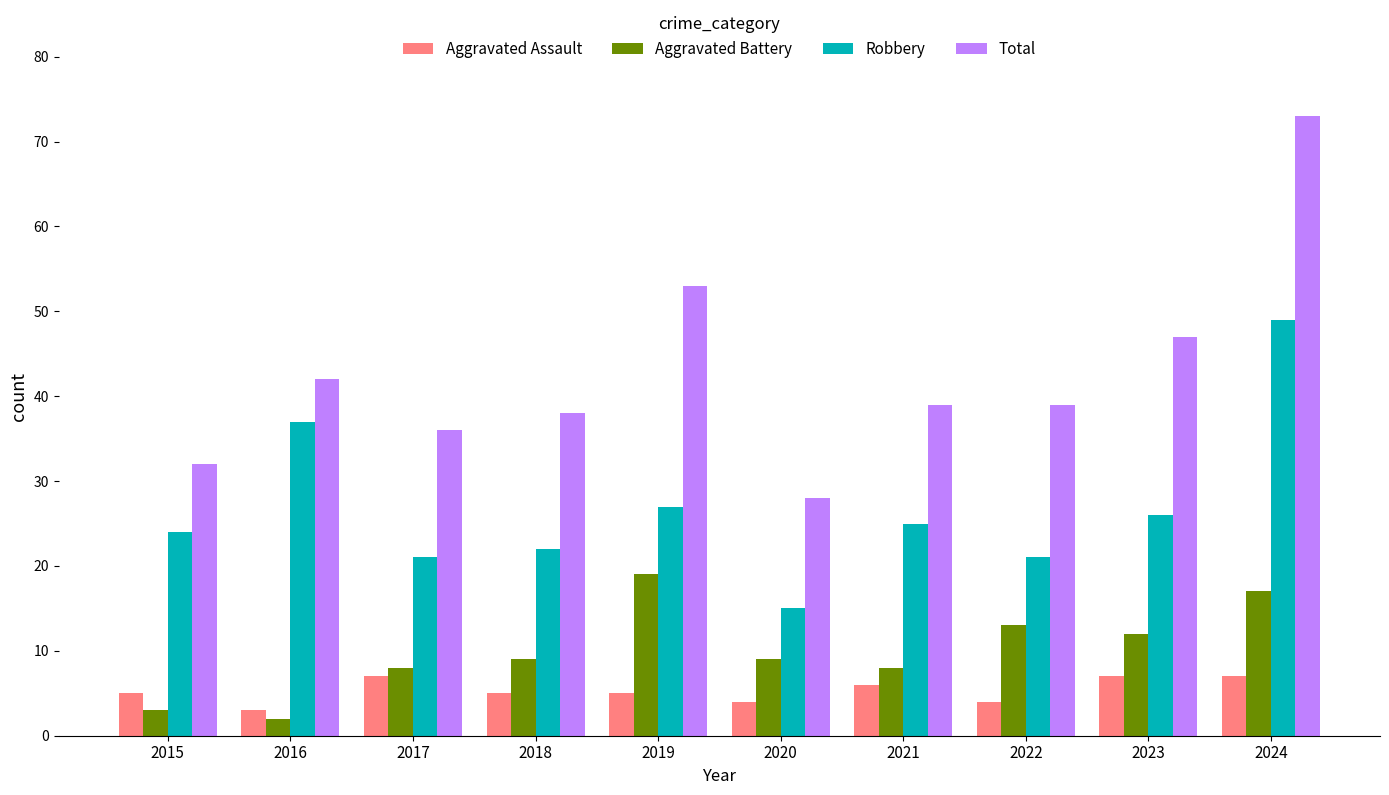

Which series has the largest range (max minus min)?

Total